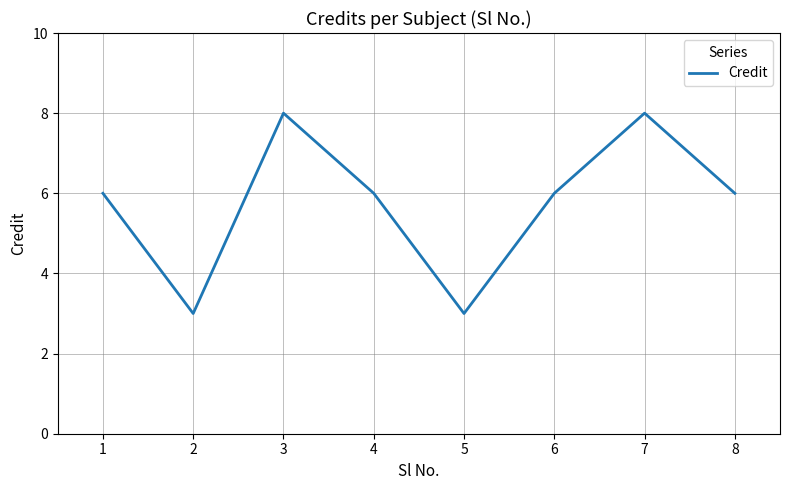

Read the value at 8.

6